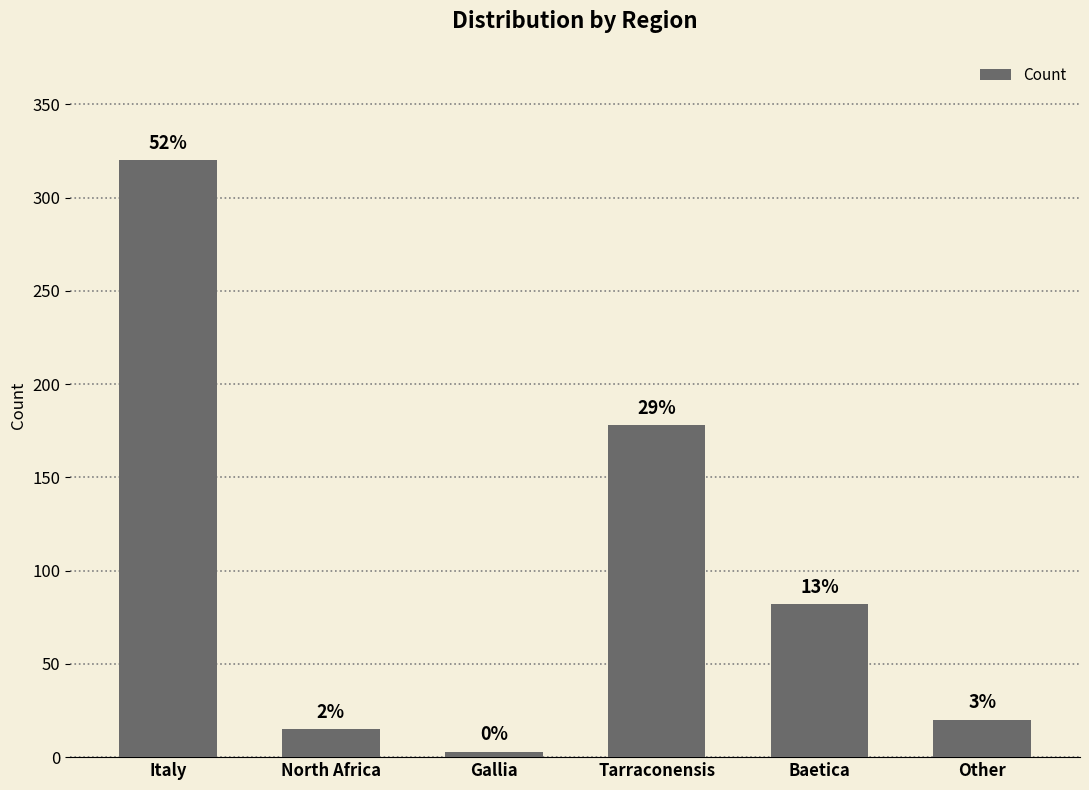

The value at North Africa is 27. True or false?

False